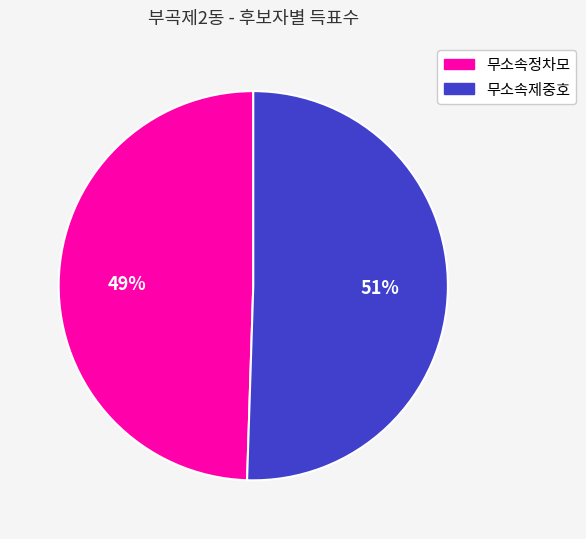

To the nearest percent, what is the combined percentage of 무소속정차모 and 무소속제중호?

100%